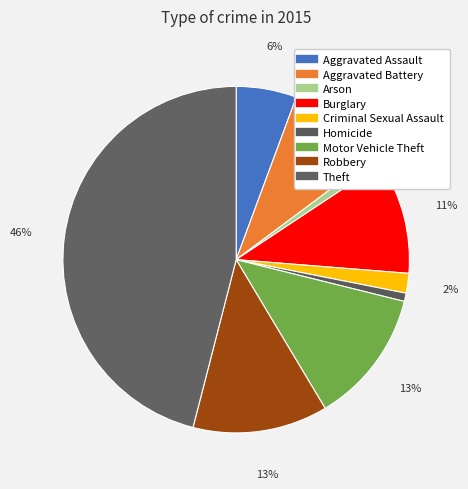

Rank the categories by value from highest to lowest.

Theft, Robbery, Motor Vehicle Theft, Burglary, Aggravated Battery, Aggravated Assault, Criminal Sexual Assault, Arson, Homicide